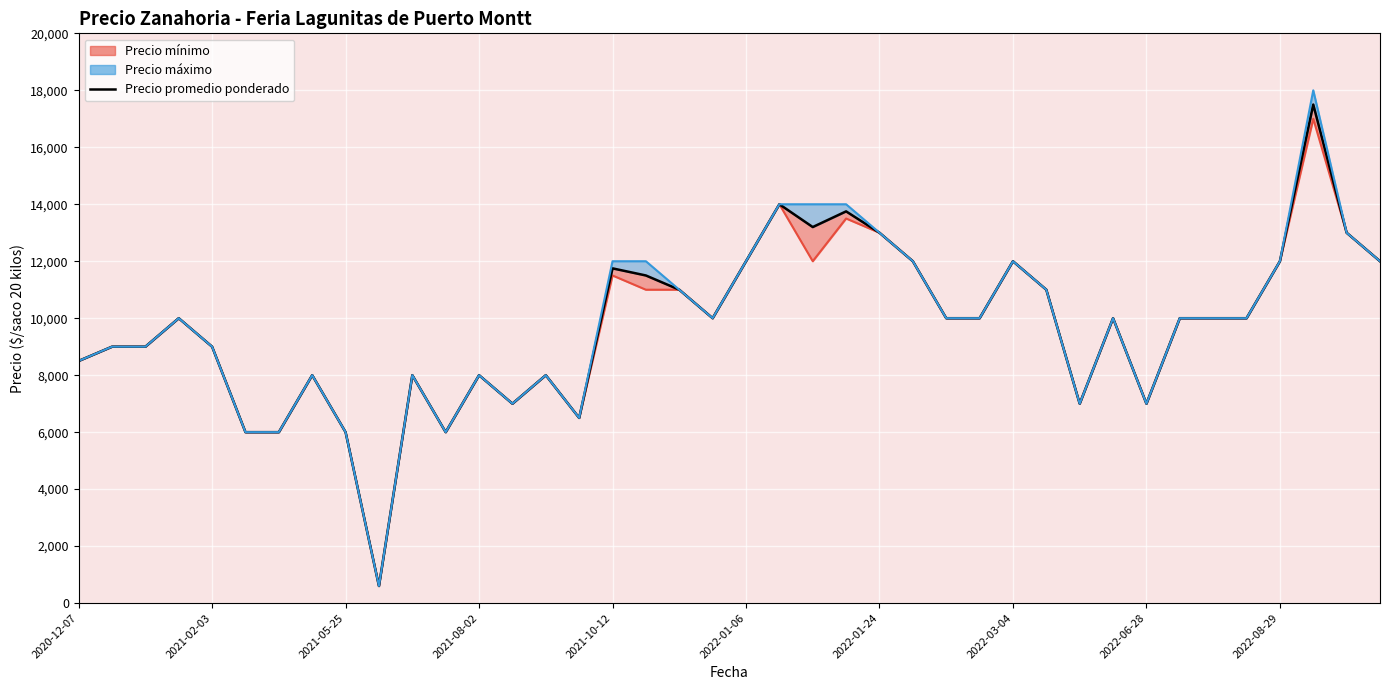

Is this an area chart (filled region under the line)?

No